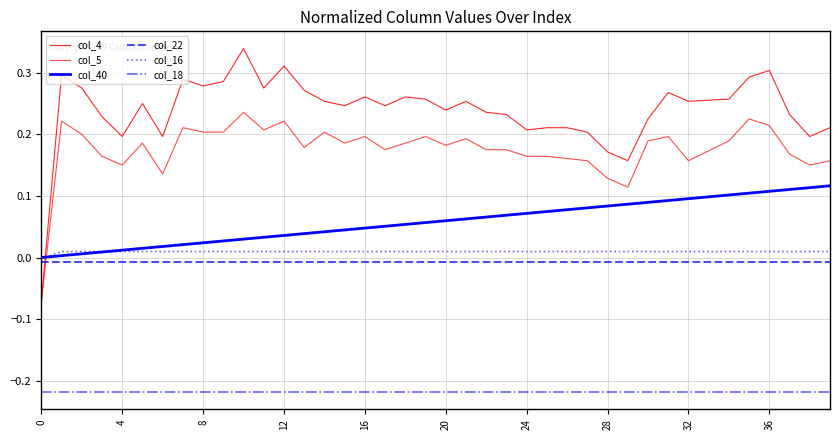

Which category has the highest value across all series?

10